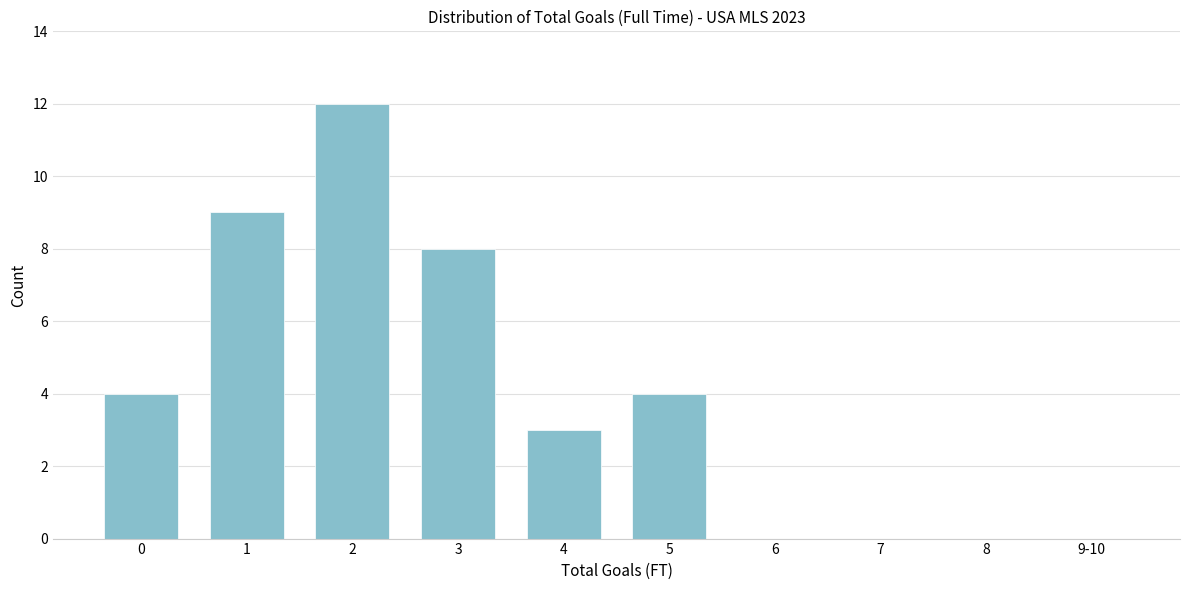

Reading right to left, what are all the values shown in this chart?

9-10=0	8=0	7=0	6=0	5=4	4=3	3=8	2=12	1=9	0=4